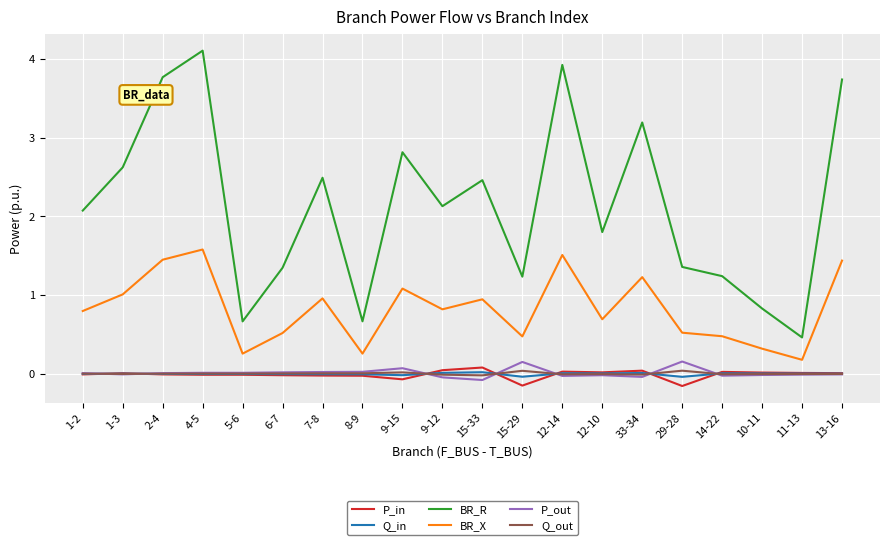

True or false: BR_X and P_in intersect in this chart.

False